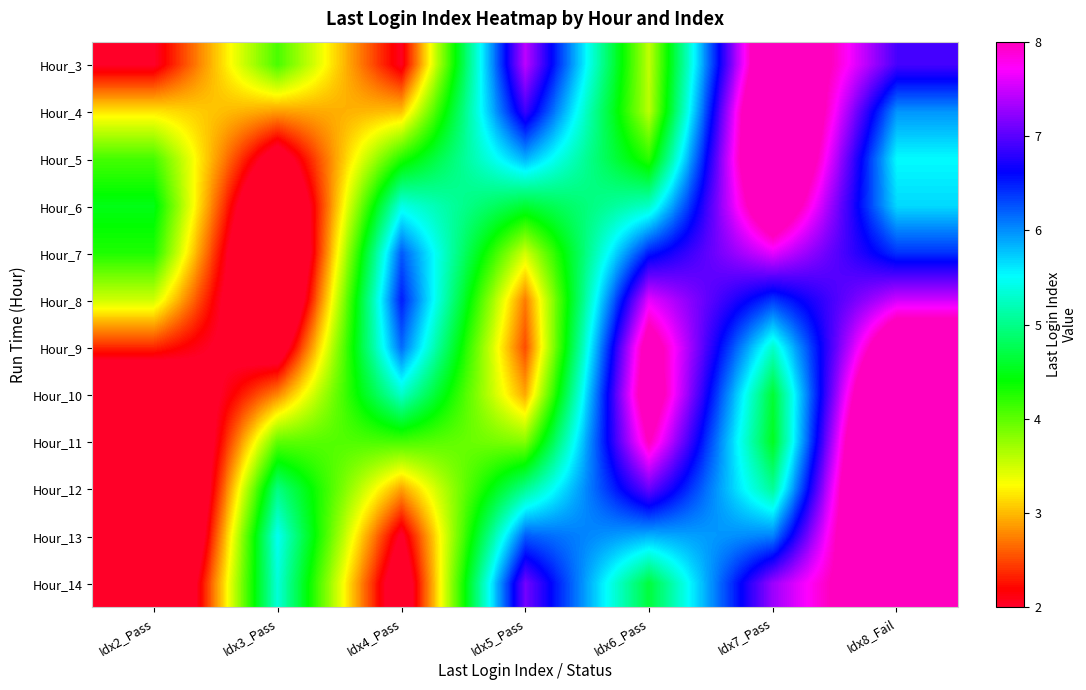

Rank the series at Idx7_Pass from highest to lowest value.

Hour_4, Hour_5, Hour_3, Hour_6, Hour_7, Hour_14, Hour_8, Hour_13, Hour_9, Hour_12, Hour_10, Hour_11